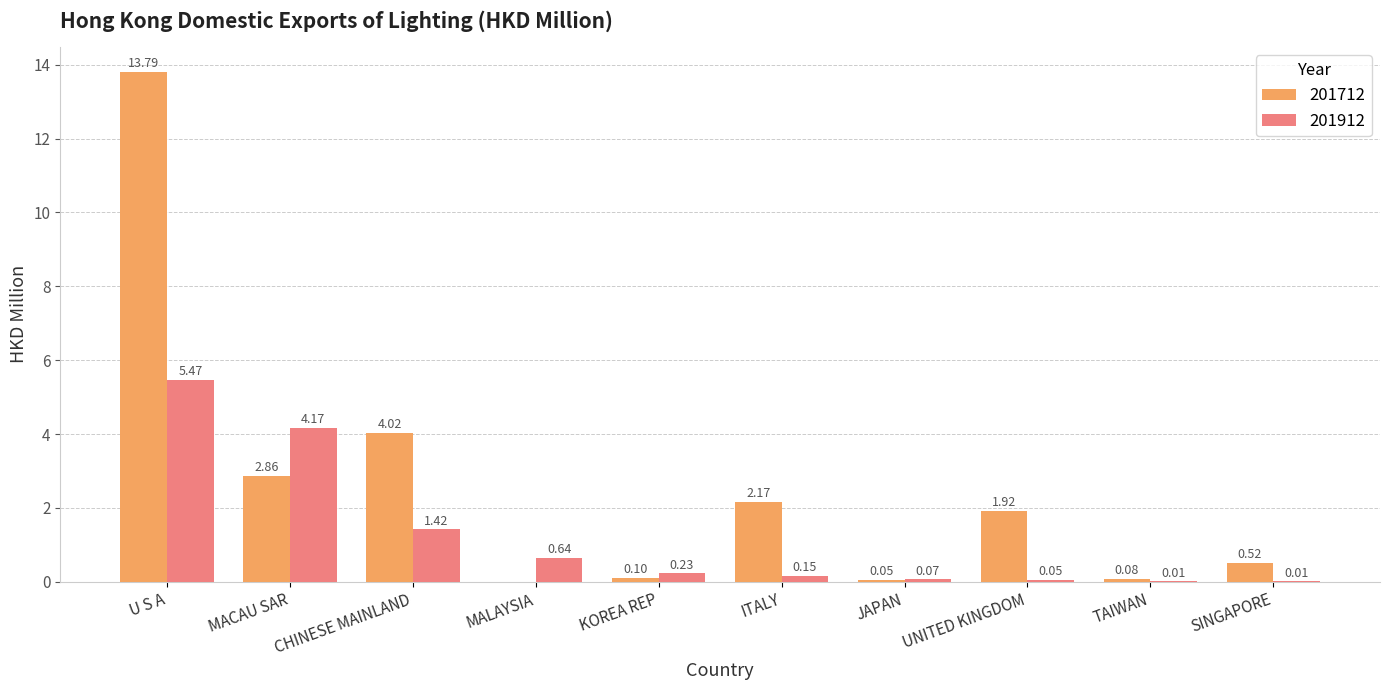

What is the sum of the 201712 values at ITALY and UNITED KINGDOM?

4.1